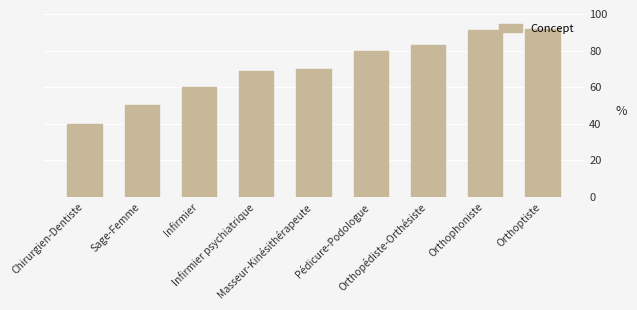

Reading left to right, what are all the values shown in this chart?

40	50	60	69	70	80	83	91	92